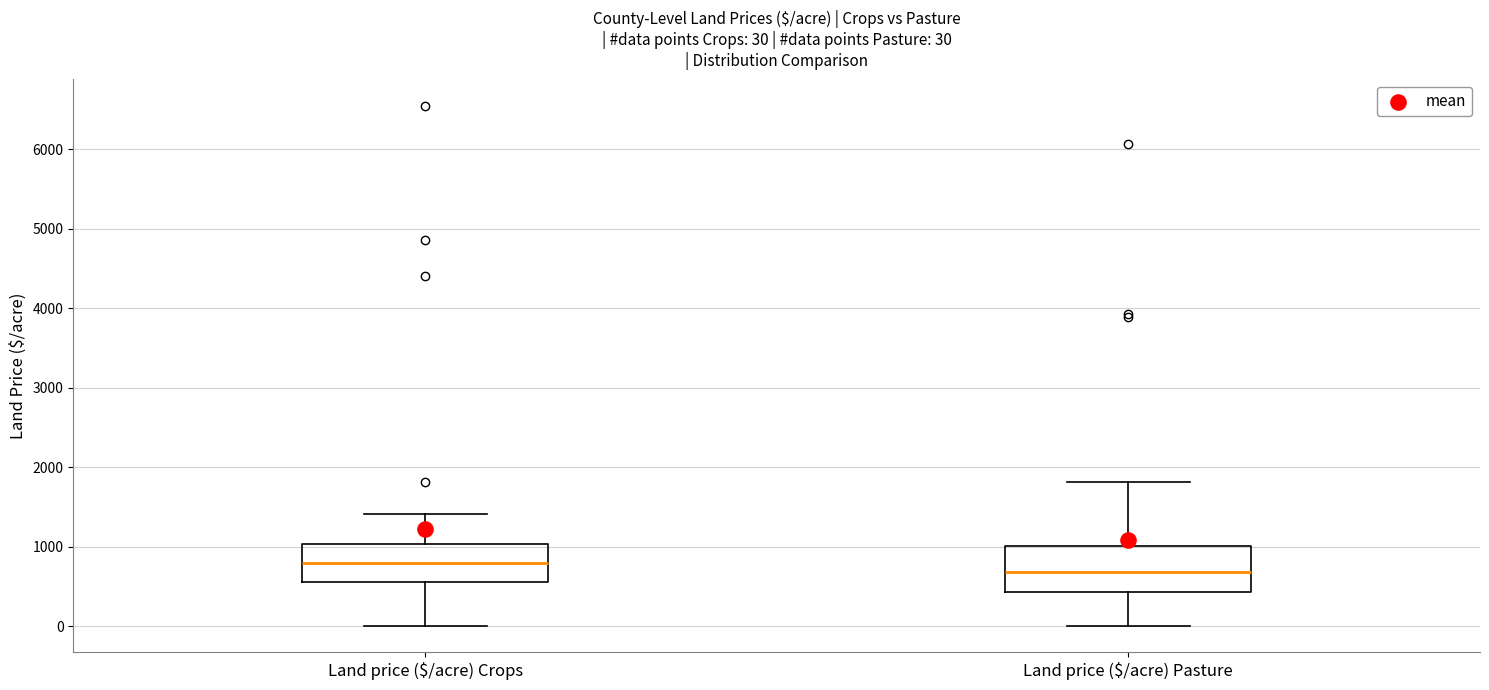

Which box's median line is the highest?

Land price ($/acre) Crops